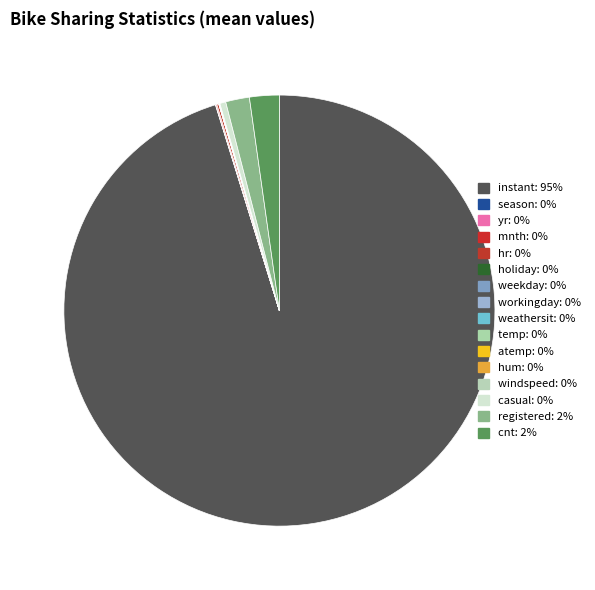

How many segments does this pie chart have?

16